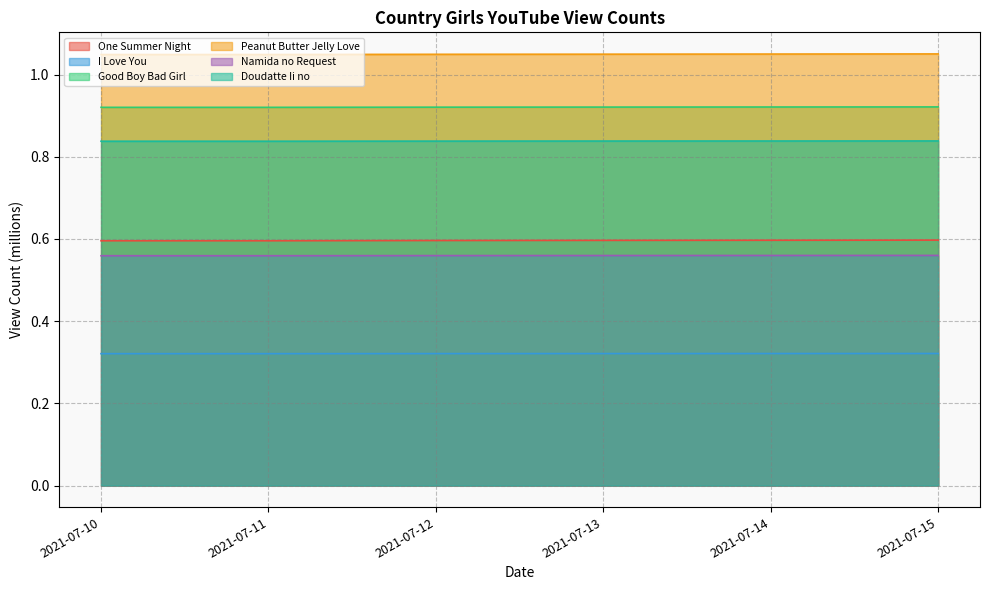

What is the spread (max minus min) of values at 2021-07-11?

0.7